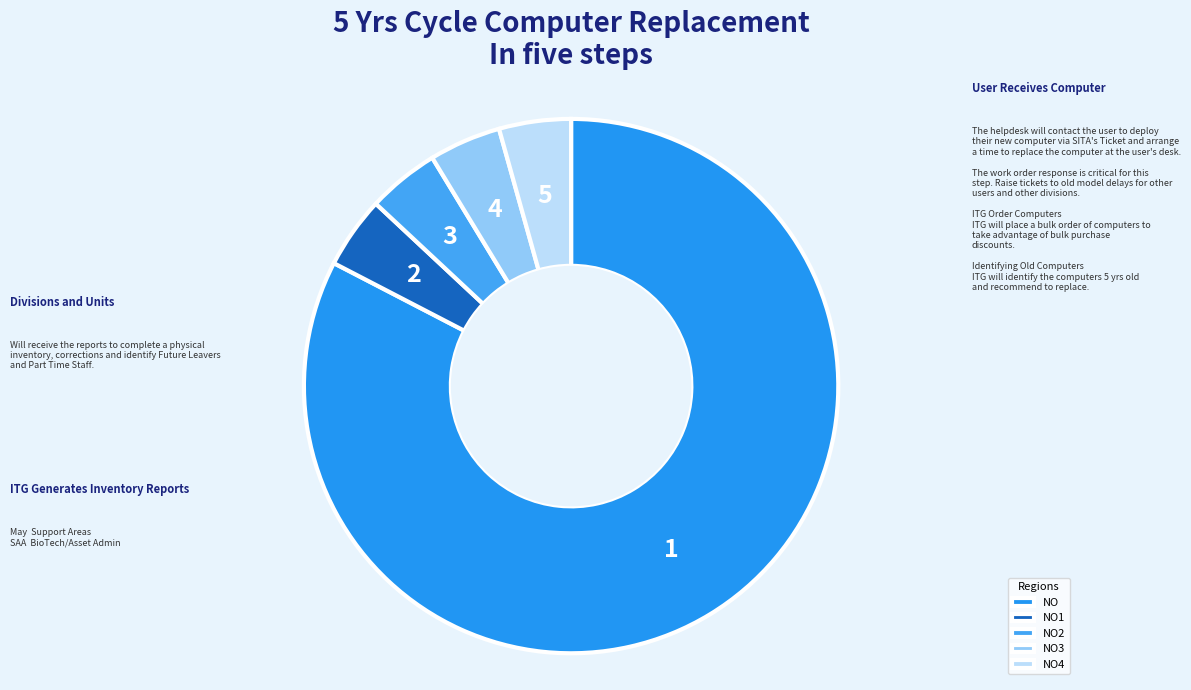

Is NO2 the majority of the pie?

No